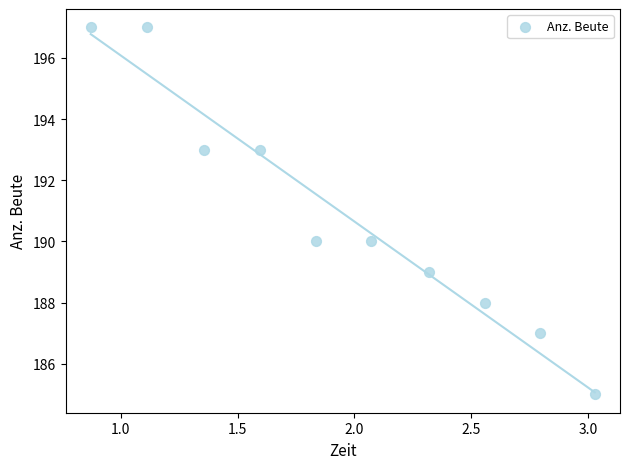

What is the average Y value?

191